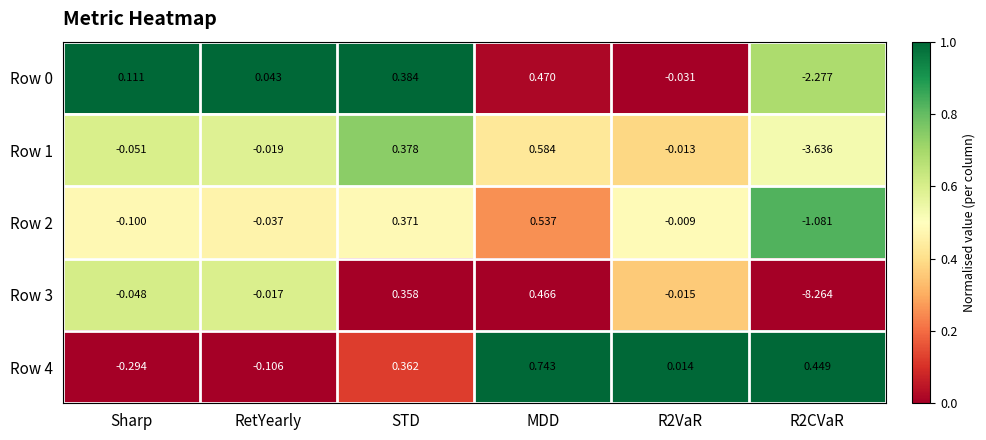

At which label does Row 1 first exceed 0?

STD